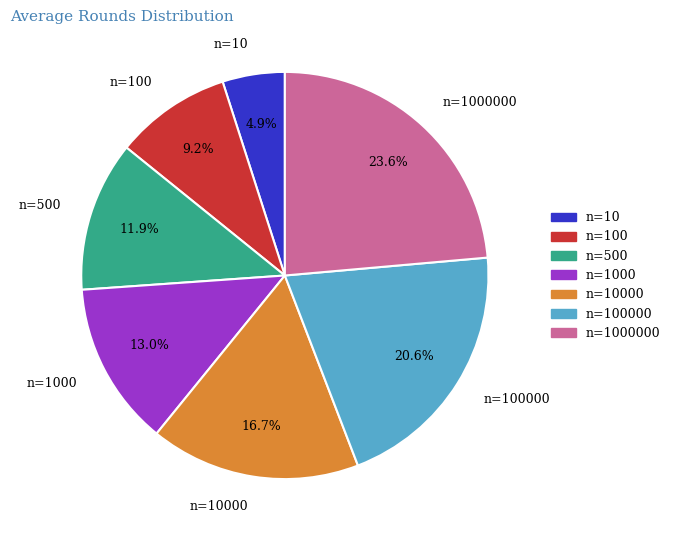

Combined, do n=100000 and n=500 account for over 50%?

No